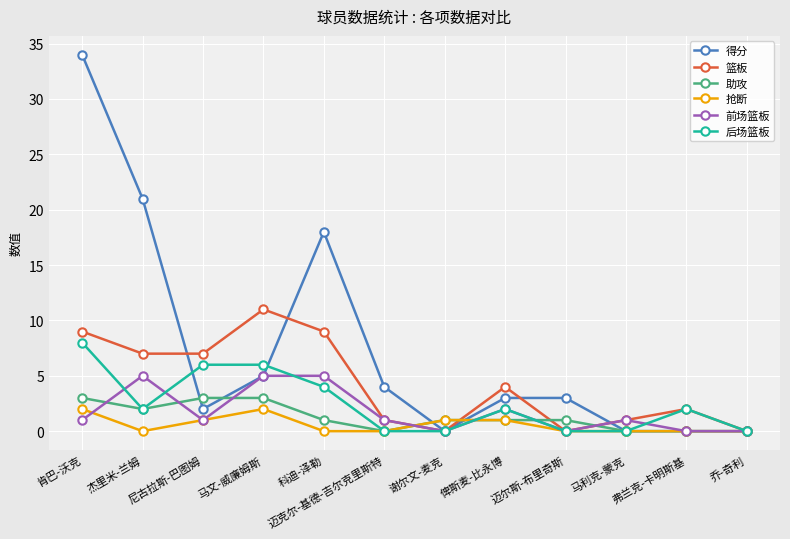

Which series changed the most between 马文-威廉姆斯 and 乔-奇利?

篮板